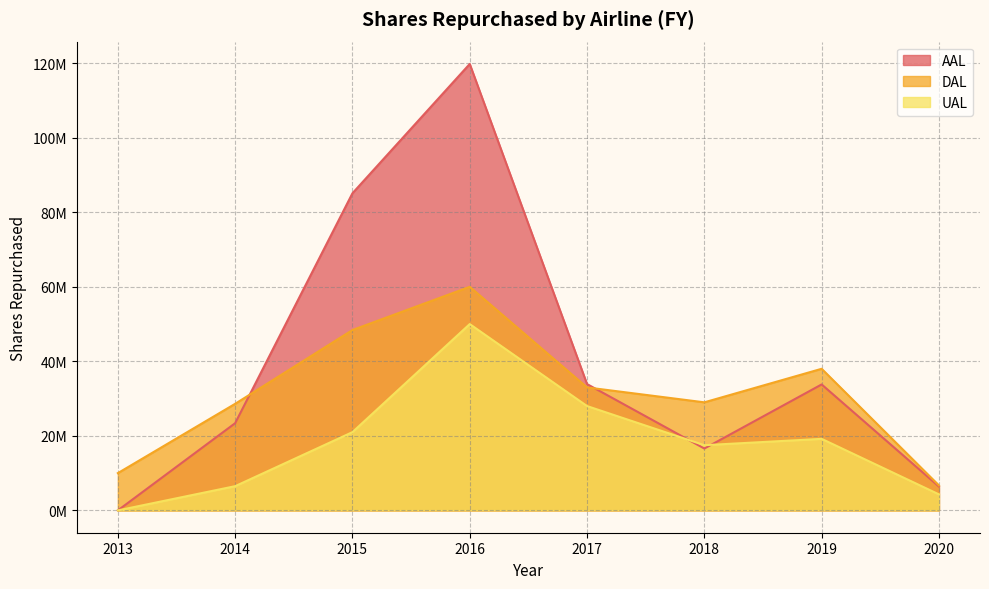

Which series has the largest total across all categories?

AAL